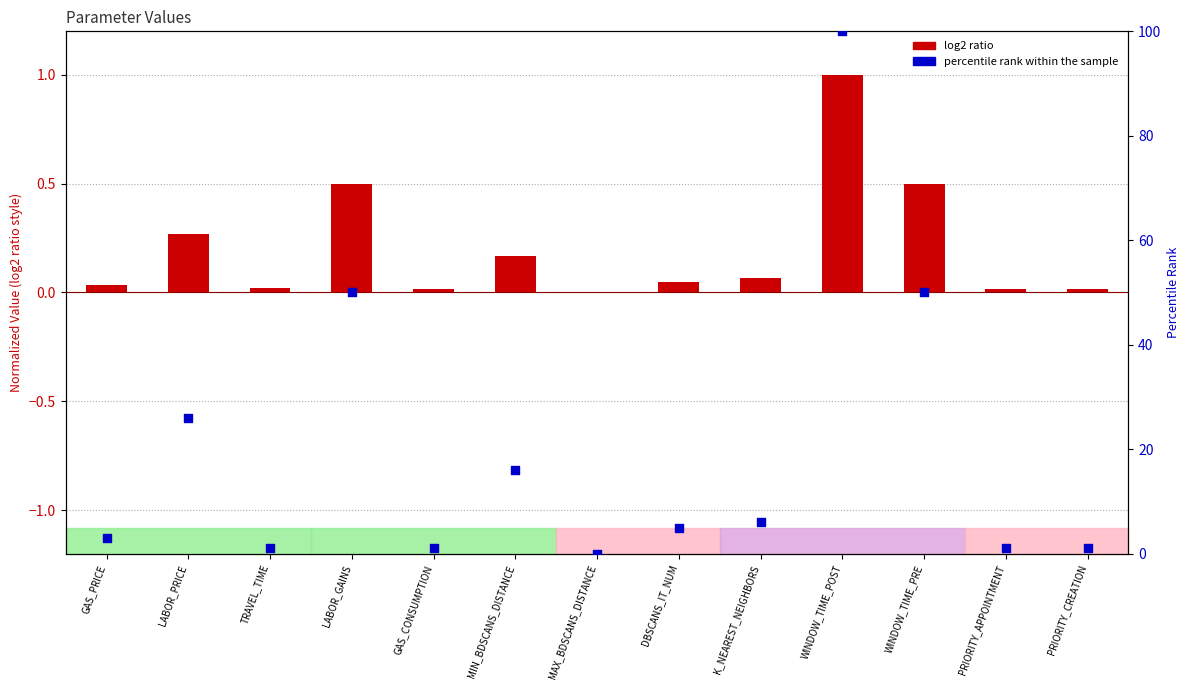

At how many categories does at least one series exceed 97?

1